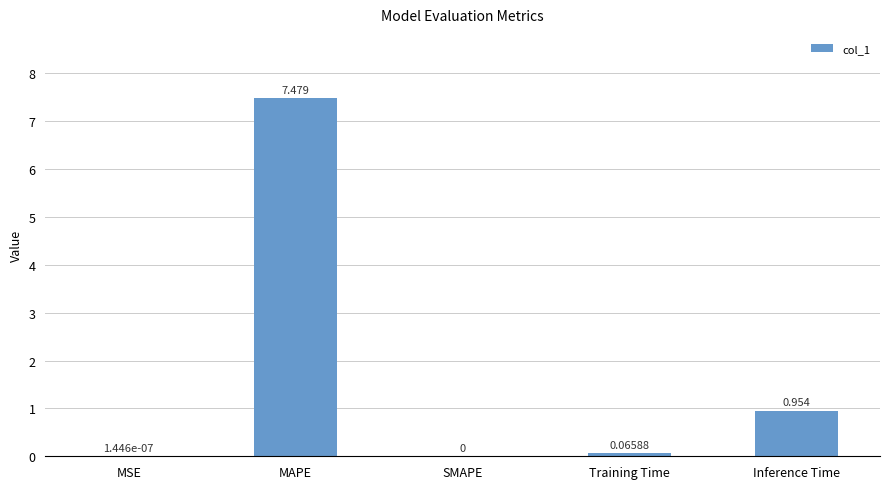

Which label corresponds to the largest value in the chart?

MAPE